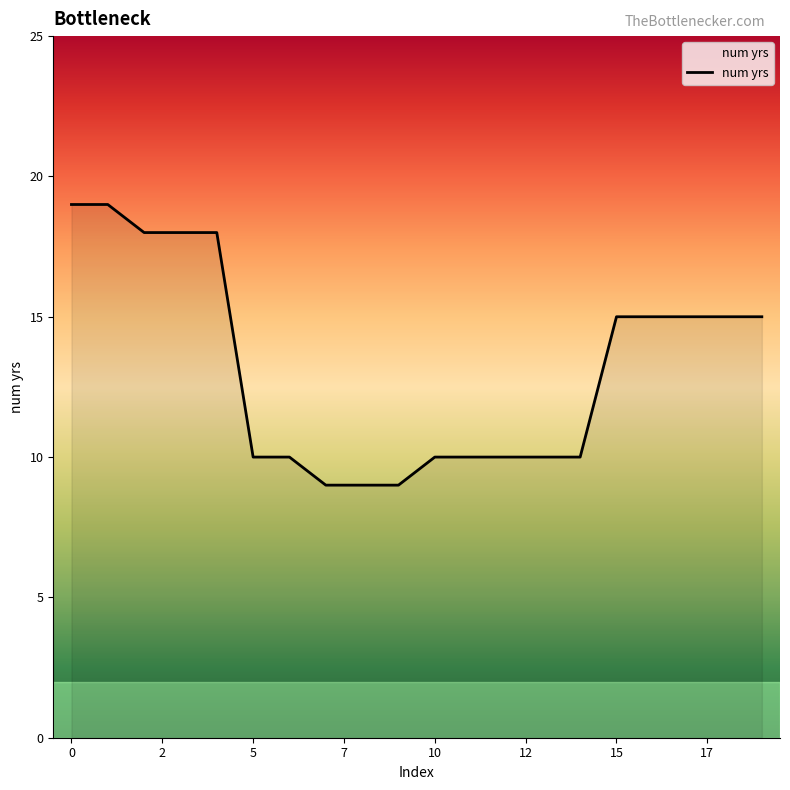

What is the difference between the maximum and minimum values?

10